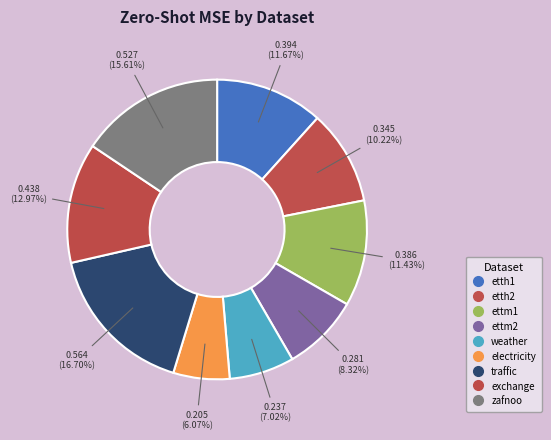

To the nearest percent, what is the difference between the largest and smallest slice percentages?

11%